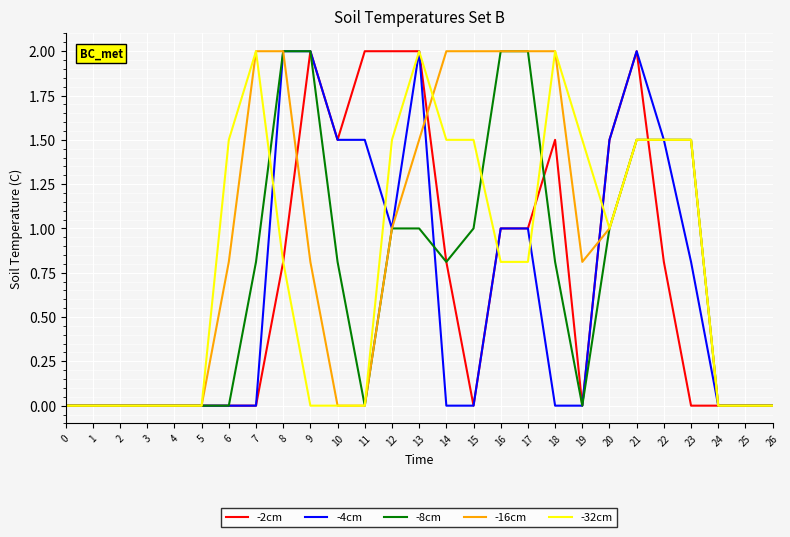

What is the average value of the -8cm series?

0.7